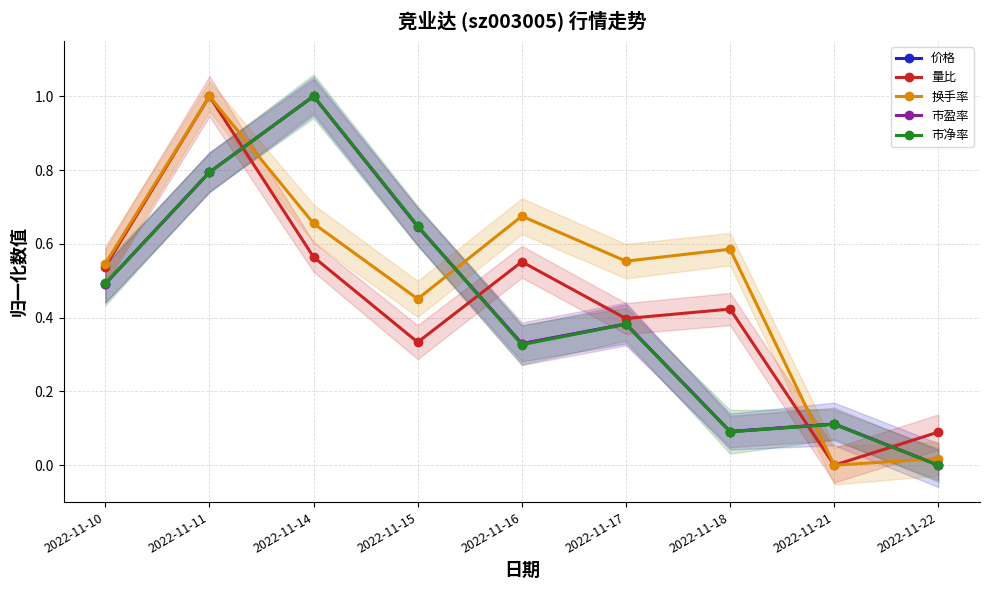

What is the maximum value shown in the chart?

1.0